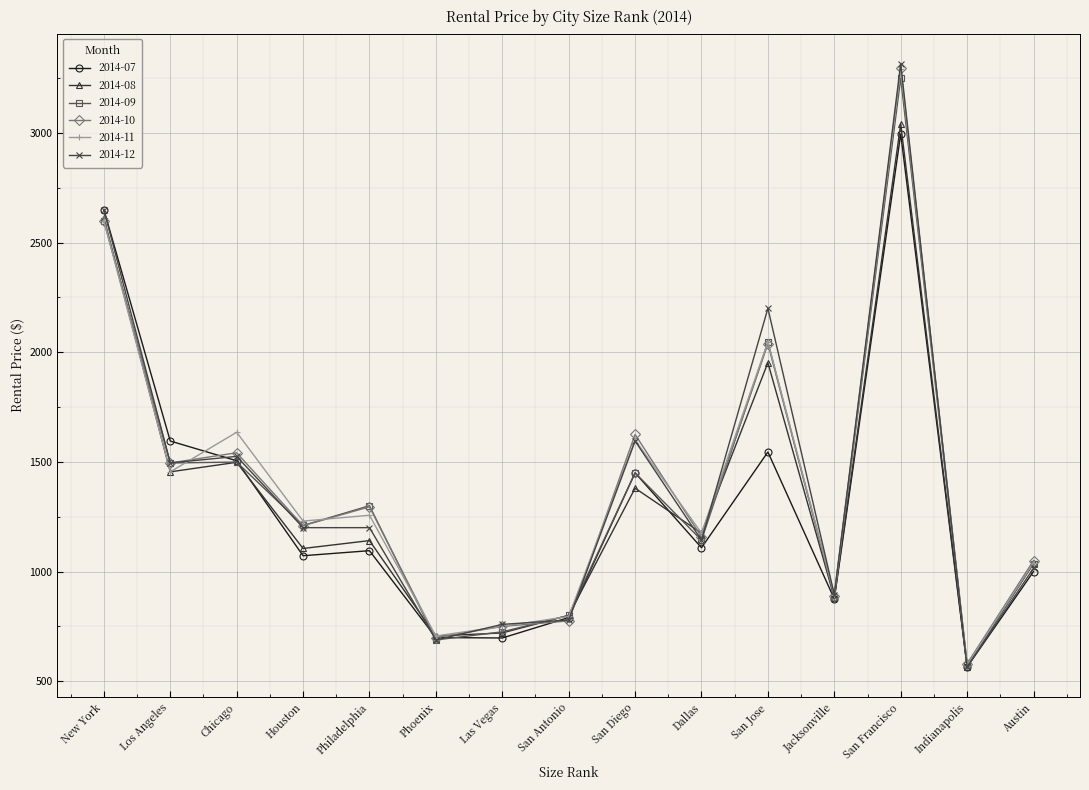

Between Houston and Austin, which series saw the biggest shift?

2014-11